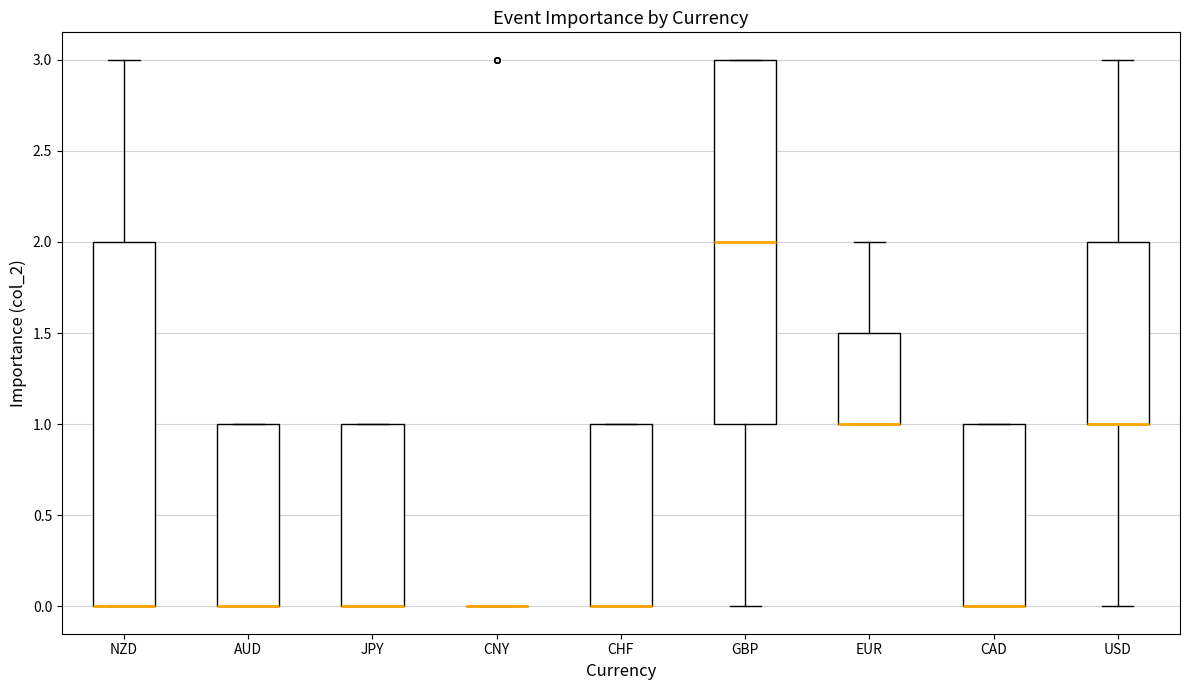

Reading left to right, read every box against the y-axis: the position of its median line, the range the box covers, and the ends of its whiskers. The values are not printed on the chart, so give them approximately, as read against the axis.

NZD: median 0.0 (drawn on the box's lower edge), box 0.0 to 2.0, whiskers 0.0 to 3.0
AUD: median 0.0 (drawn on the box's lower edge), box 0.0 to 1.0, whiskers 0.0 to 1.0
JPY: median 0.0 (drawn on the box's lower edge), box 0.0 to 1.0, whiskers 0.0 to 1.0
CNY: box collapsed to a line at 0.0, whiskers 0.0 to 0.0
CHF: median 0.0 (drawn on the box's lower edge), box 0.0 to 1.0, whiskers 0.0 to 1.0
GBP: median 2.0, box 1.0 to 3.0, whiskers 0.0 to 3.0
EUR: median 1.0 (drawn on the box's lower edge), box 1.0 to 1.5, whiskers 1.0 to 2.0
CAD: median 0.0 (drawn on the box's lower edge), box 0.0 to 1.0, whiskers 0.0 to 1.0
USD: median 1.0 (drawn on the box's lower edge), box 1.0 to 2.0, whiskers 0.0 to 3.0